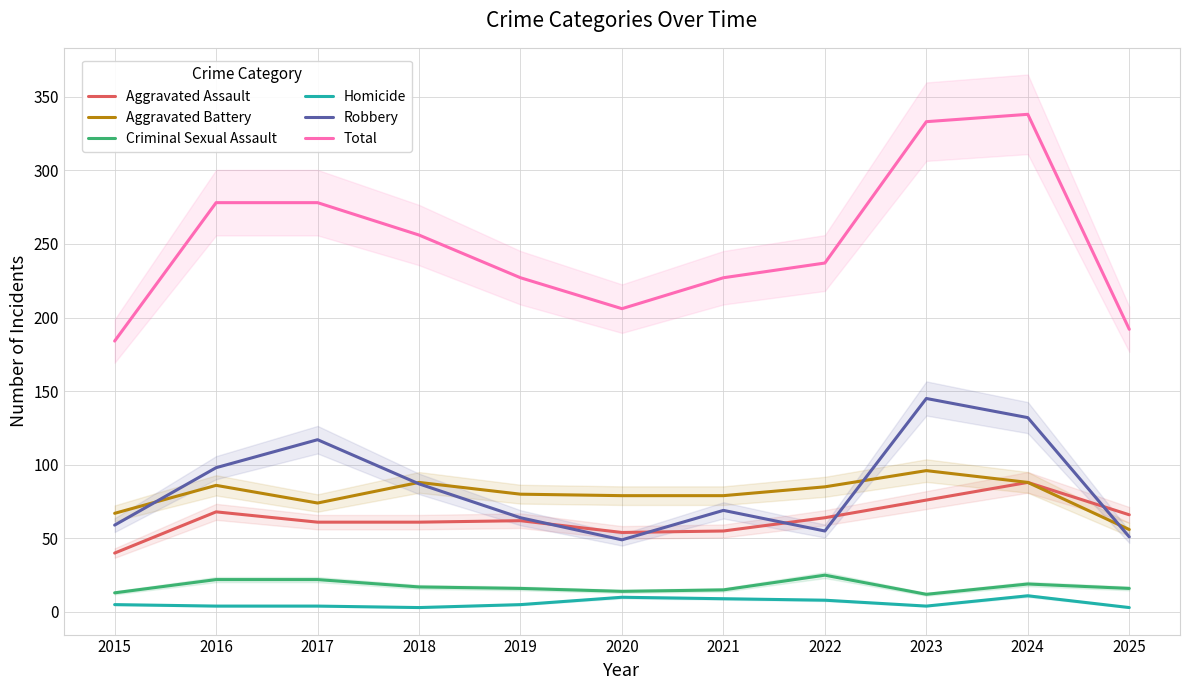

How many values in the Aggravated Battery series exceed 80?

5